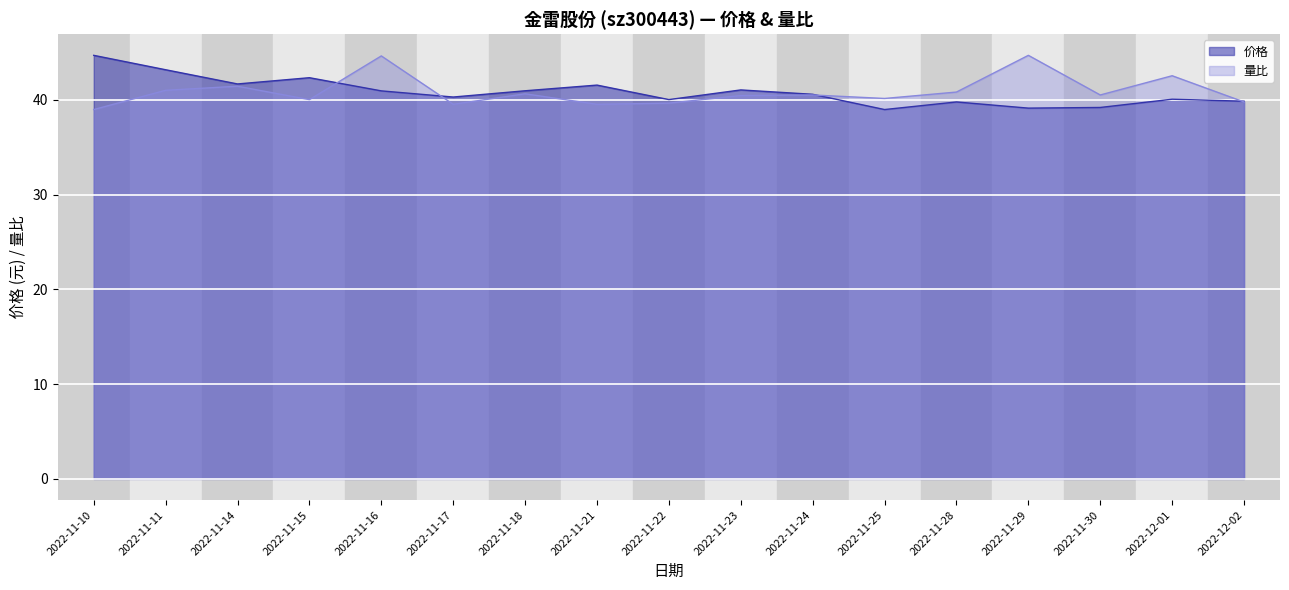

Is it true that 量比 equals 41.4 at 2022-11-14?

True